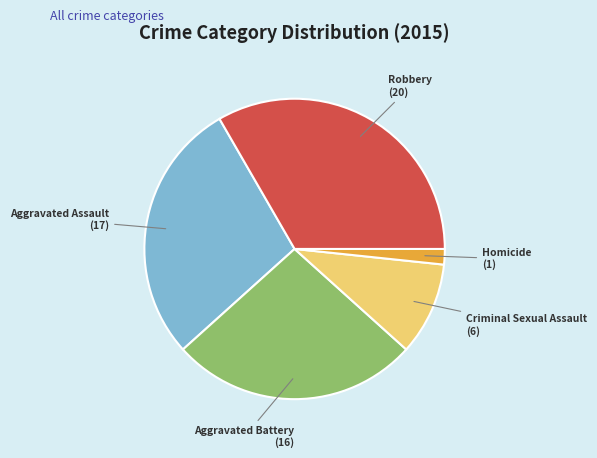

Rank the categories by value from lowest to highest.

Homicide, Criminal Sexual Assault, Aggravated Battery, Aggravated Assault, Robbery